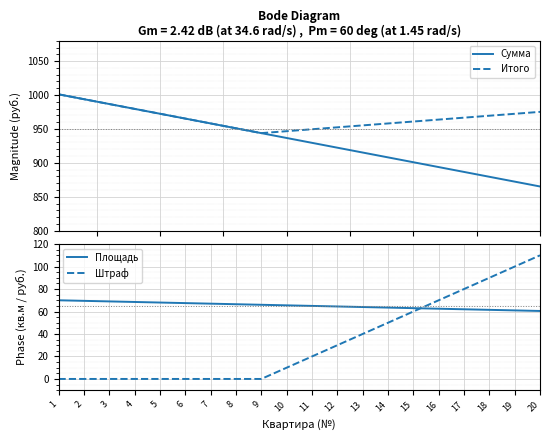

True or false: Сумма and Штраф cross at least once.

False